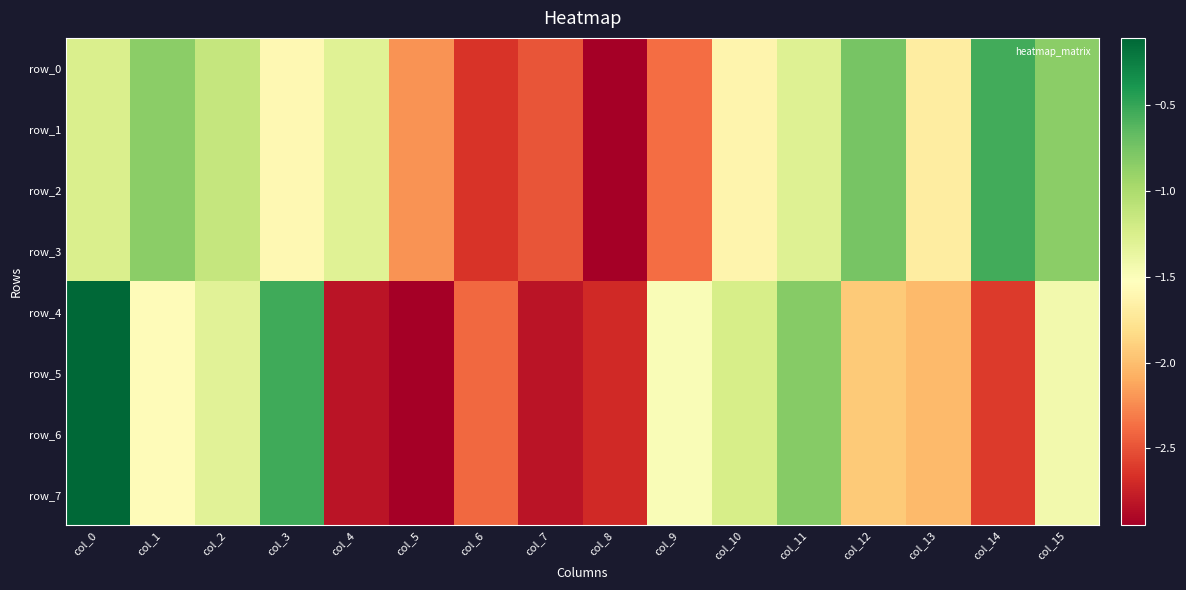

True or false: row_3 has a value of -1.3 at col_11.

True